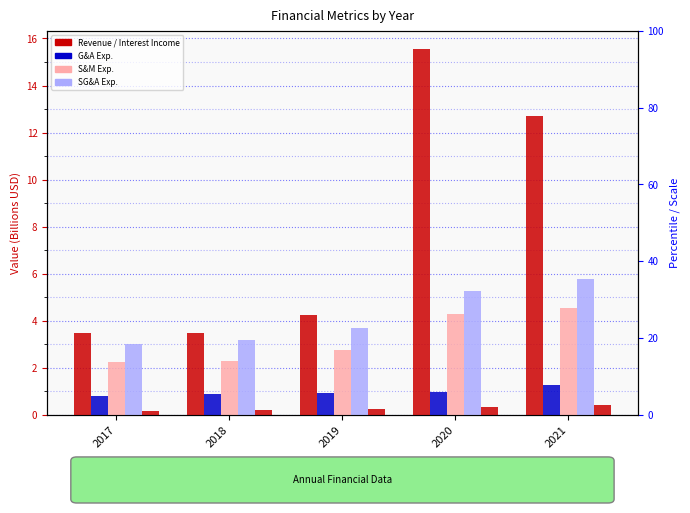

Count the Interest Income values in the range 0 to 1.

5